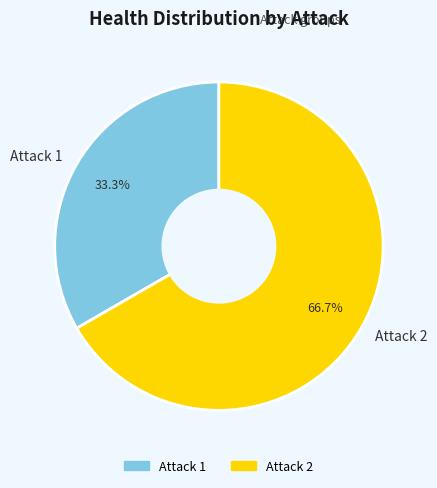

What is the smallest slice in the pie chart?

Attack 1